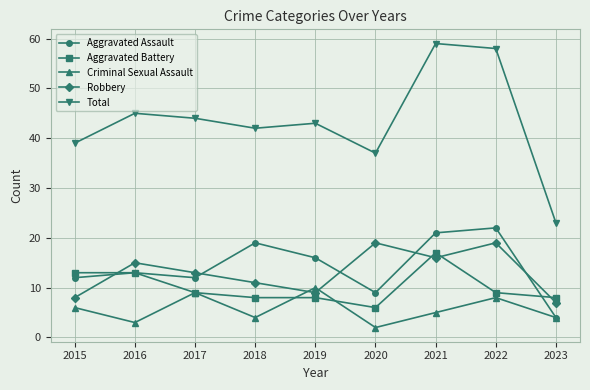

What is the minimum value for Criminal Sexual Assault?

2